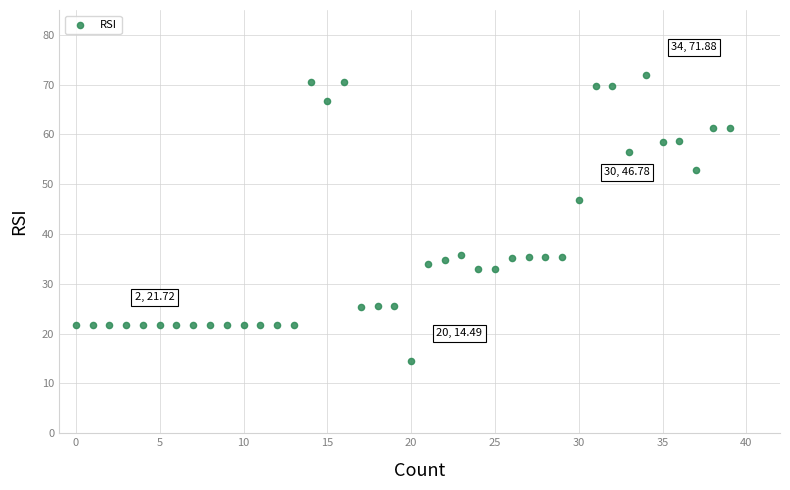

What Y value in the scatter plot is closest to 43?

46.8